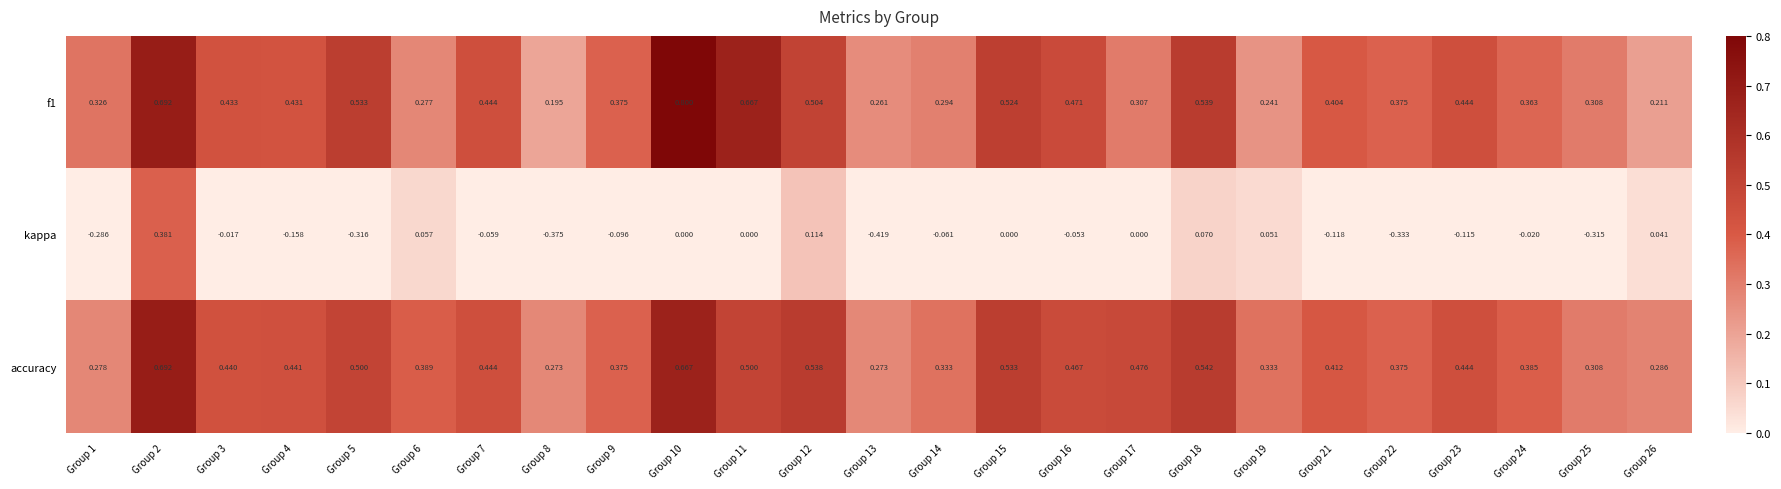

Between Group 15 and Group 21, which series saw the biggest shift?

accuracy